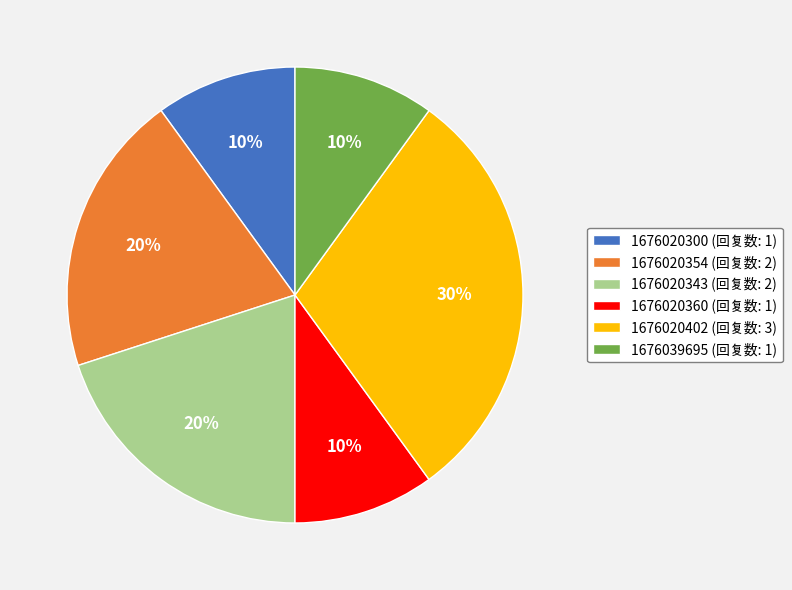

Is 1676020402 the majority of the pie?

No